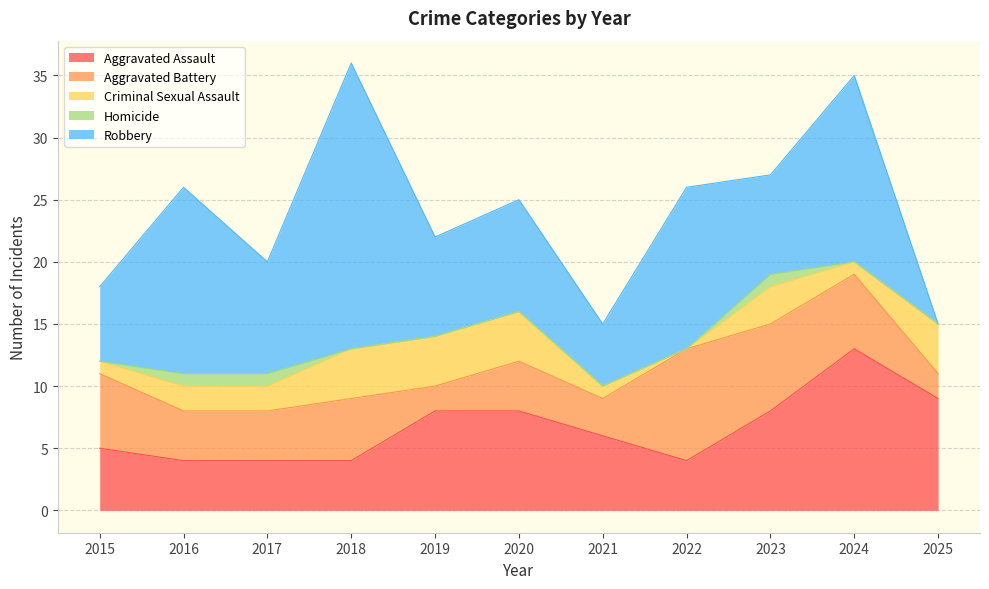

True or false: Aggravated Assault has more than 2 interior local peaks.

False